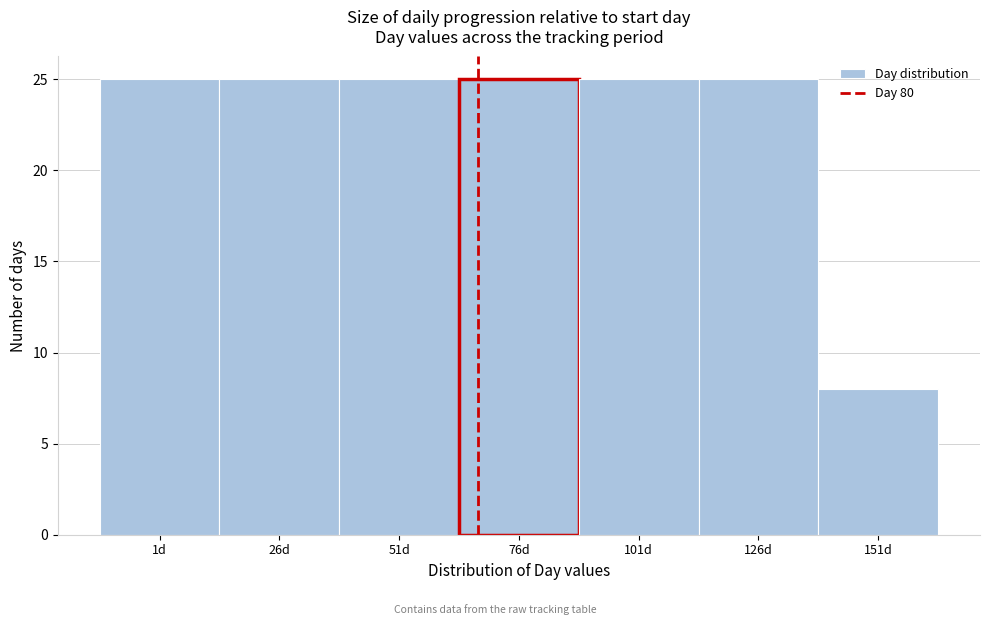

Reading right to left, what are all the values shown in this chart?

8	25	25	25	25	25	25